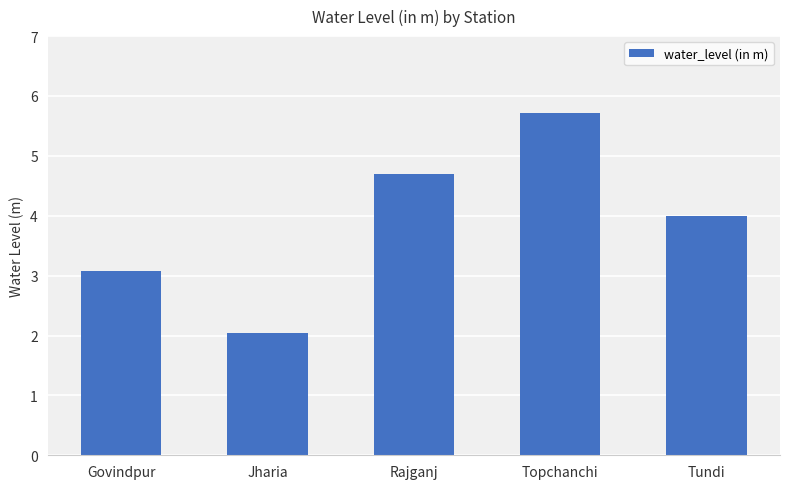

Which category has the lowest value across all series?

Jharia